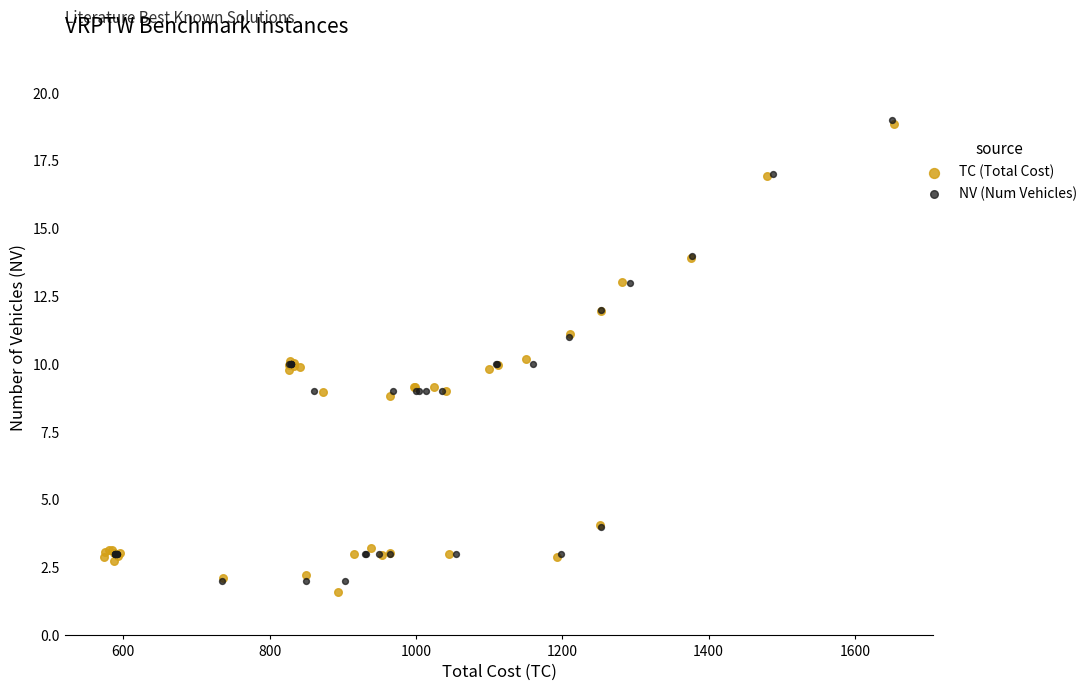

What are all the series names shown in the legend?

TC (Total Cost), NV (Num Vehicles)